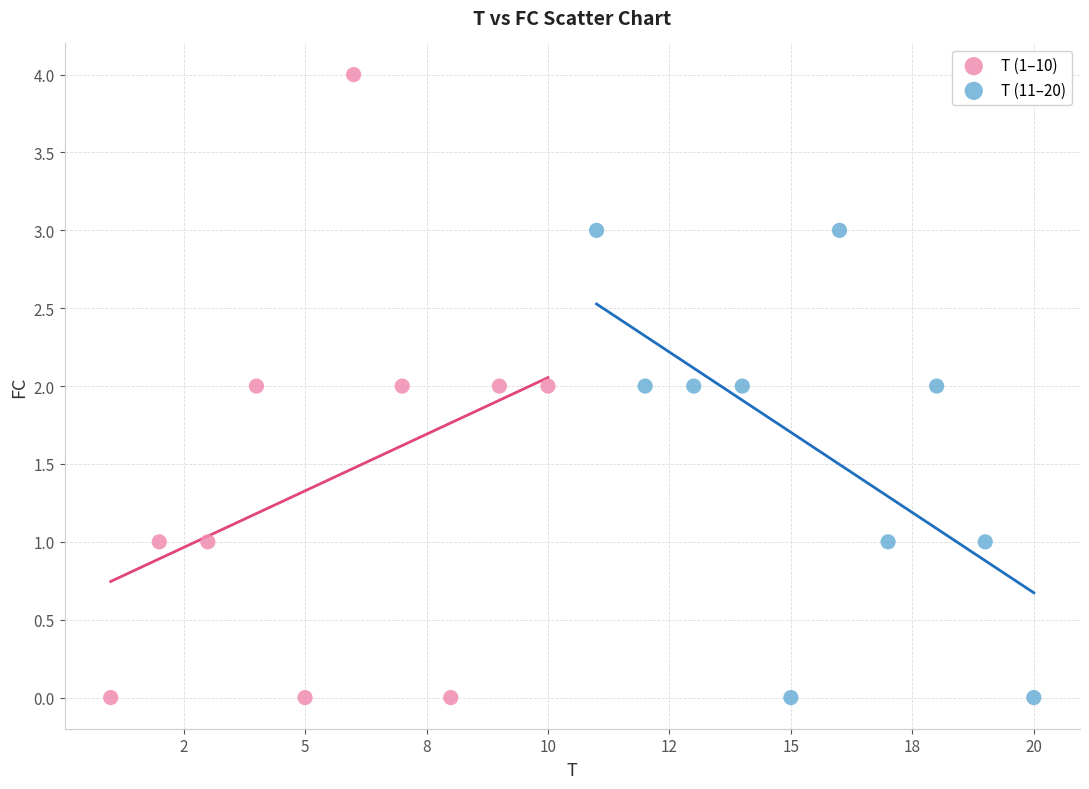

Which series has the widest spread of Y values?

T (1–10)